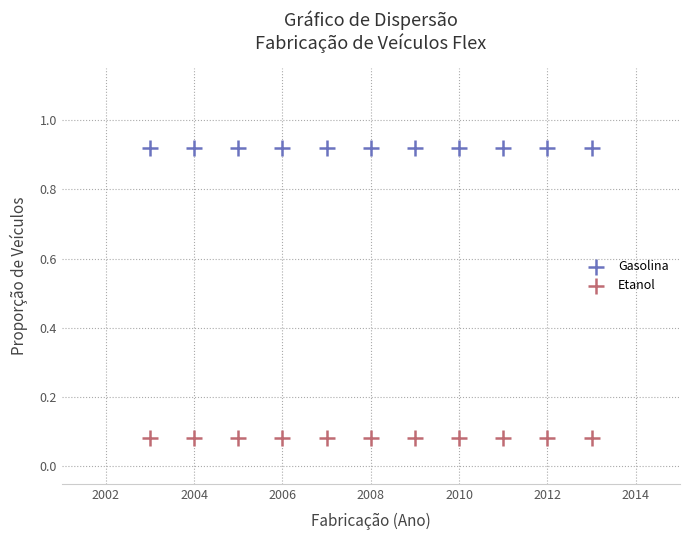

What are all the series names shown in the legend?

Gasolina, Etanol